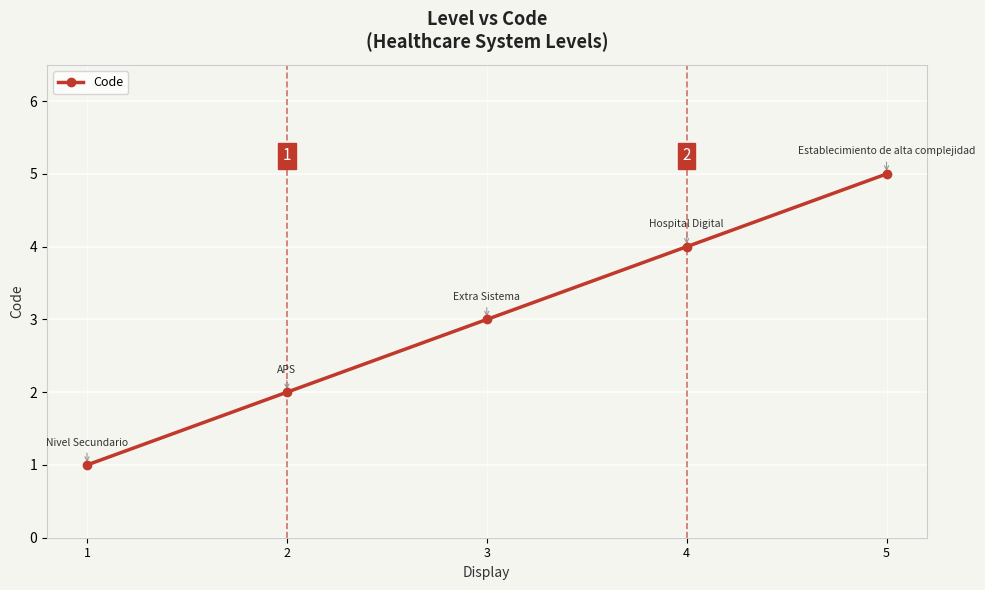

What is the difference between the second highest and second lowest values?

2